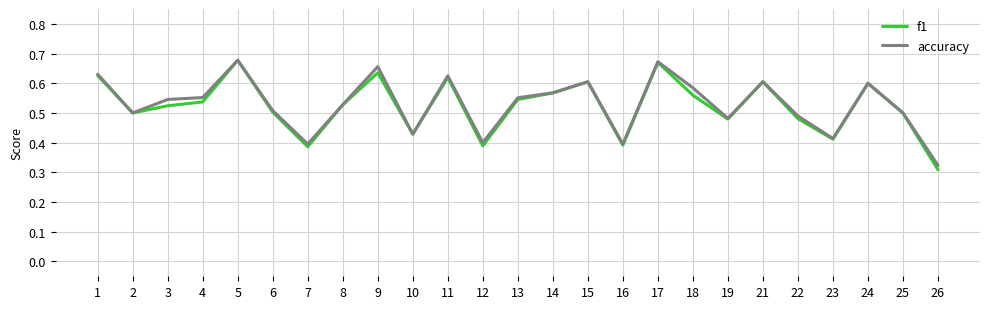

At how many categories does at least one series exceed 0?

25